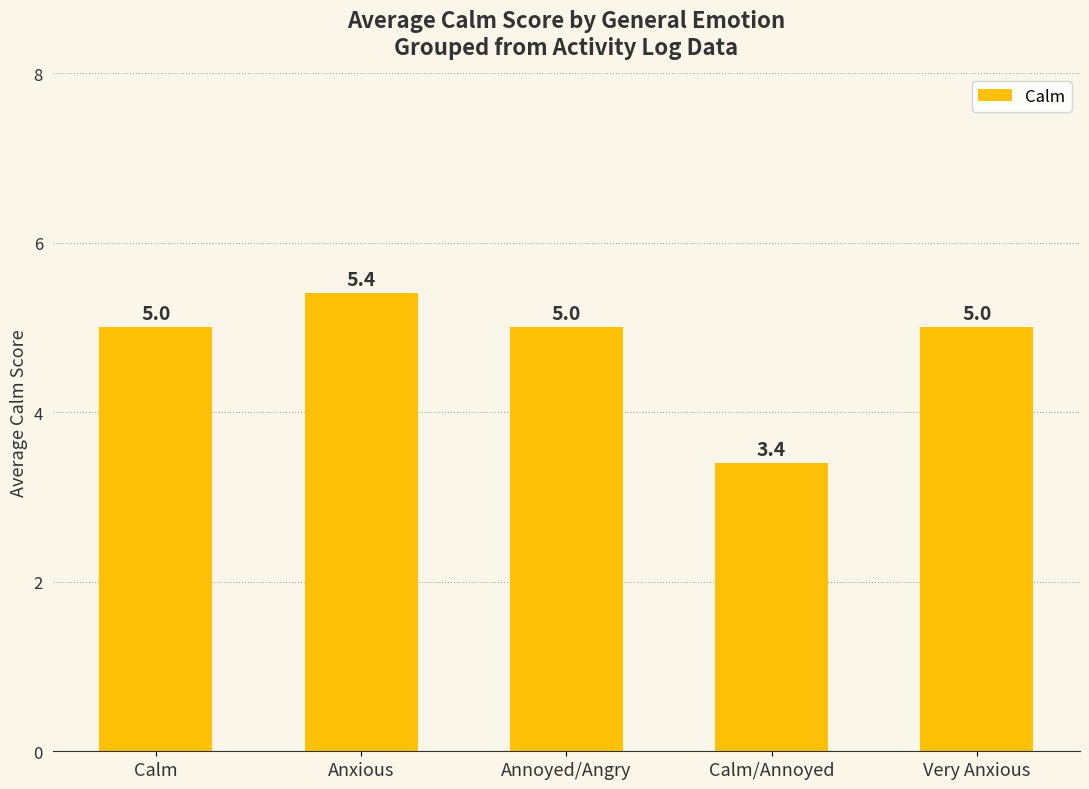

Count the number of categories in the chart.

5